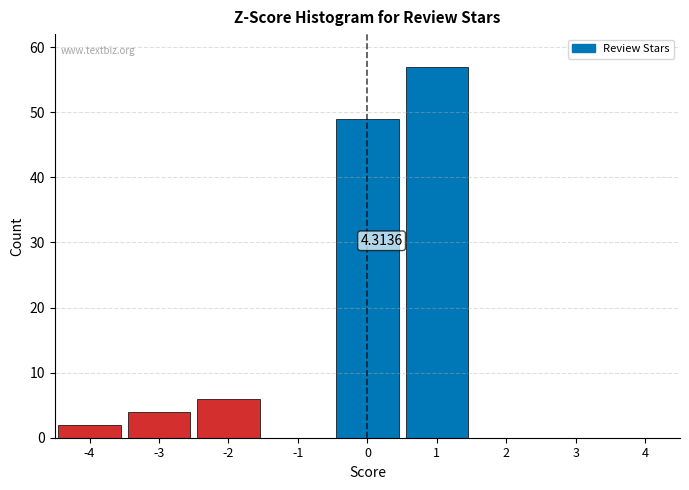

Over which range of the x-axis is the bar tallest?

0.5 to 1.5